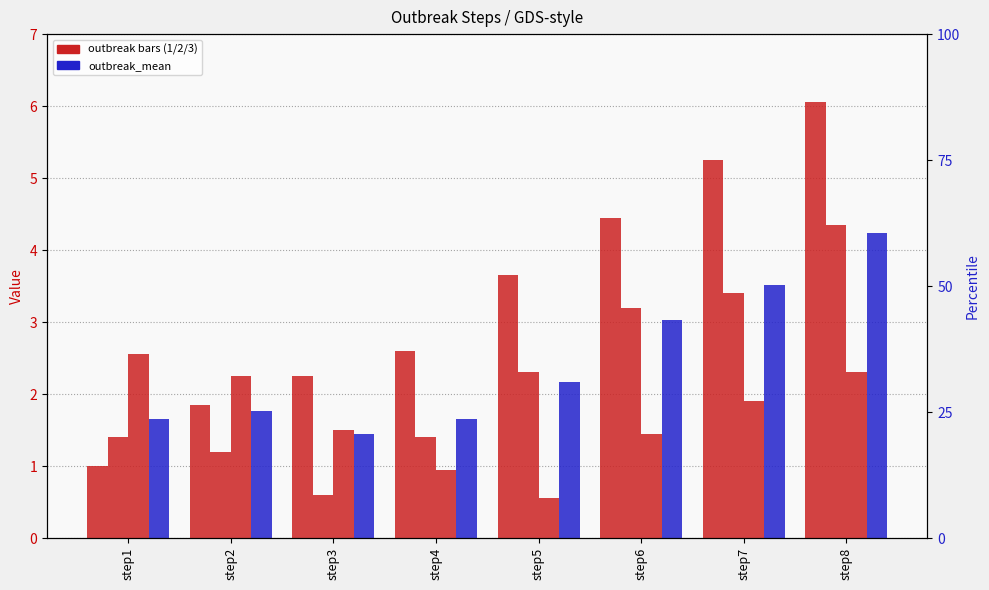

Reading left to right, list all the values displayed in this chart.

outbreak1: 1.0	1.9	2.2	2.6	3.6	4.5	5.2	6.0
outbreak2: 1.4	1.2	0.6	1.4	2.3	3.2	3.4	4.3
outbreak3: 2.5	2.2	1.5	0.9	0.6	1.4	1.9	2.3
outbreak_mean: 1.6	1.8	1.4	1.6	2.2	3.0	3.5	4.2